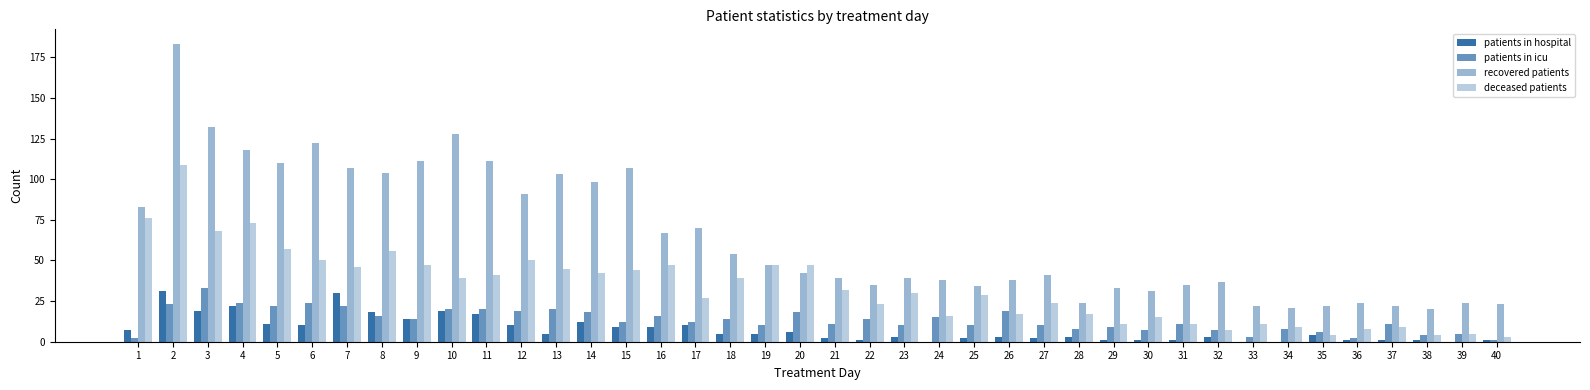

How many data points does each series have?

40